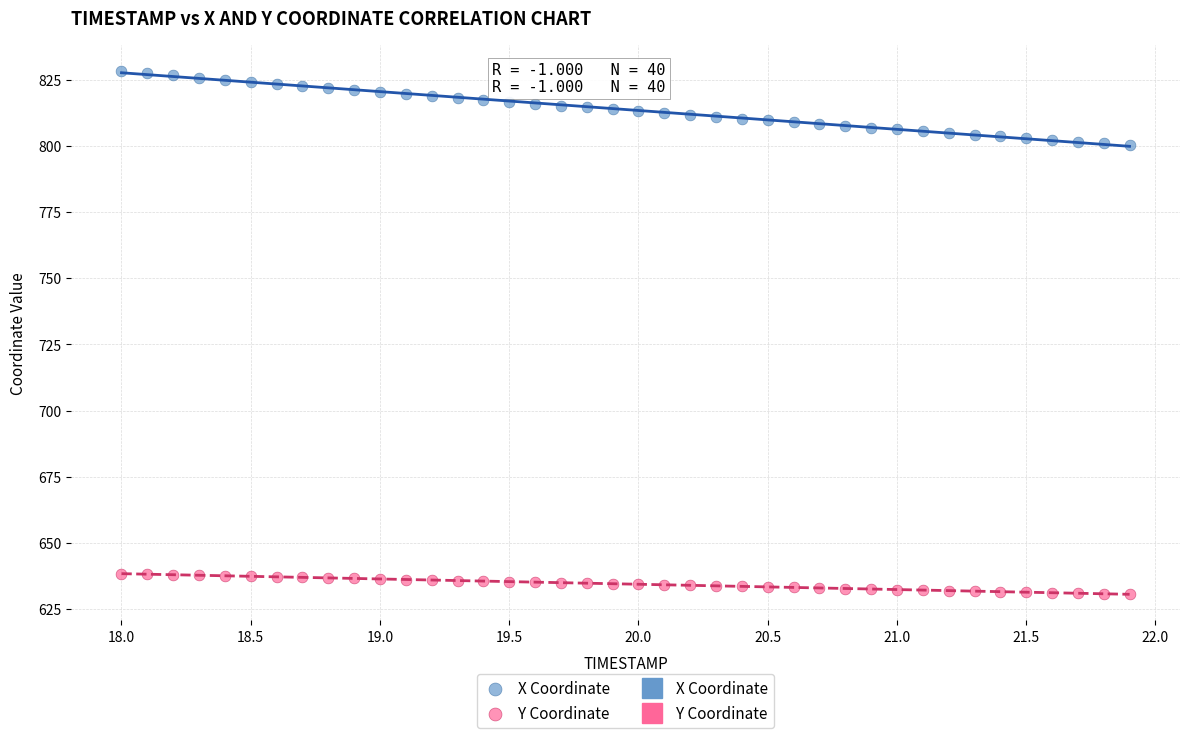

Which series has the widest spread of Y values?

X Coordinate